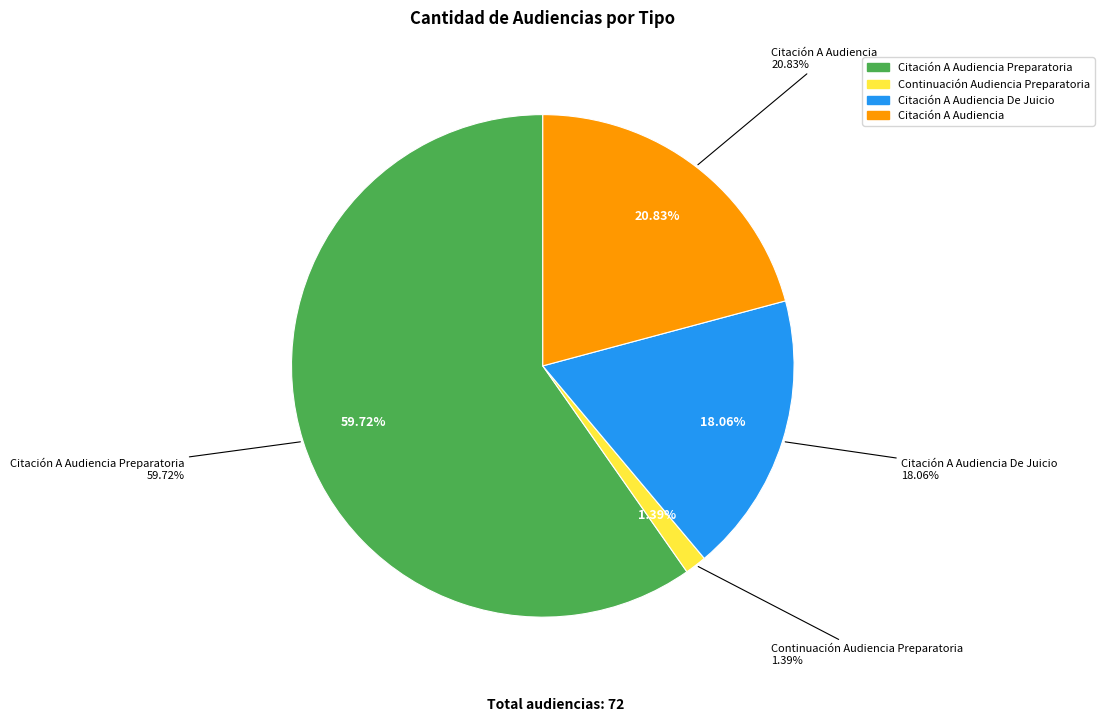

The Citación A Audiencia De Juicio slice represents 27% of the pie. True or false?

False